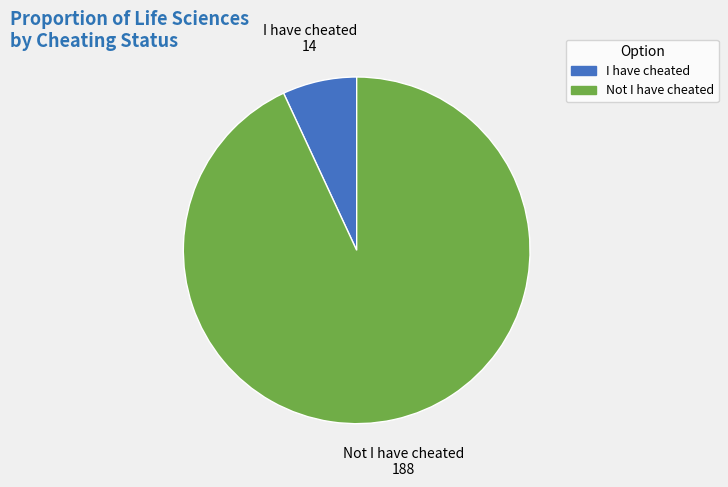

Is the sum of Not I have cheated and I have cheated greater than half?

Yes